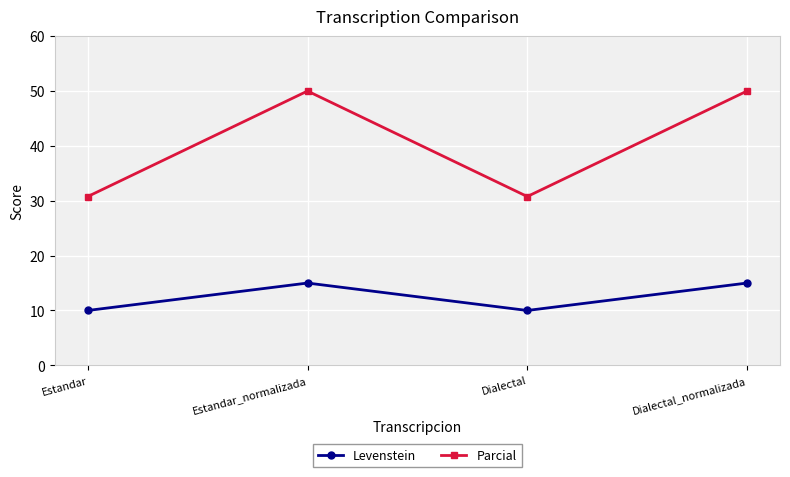

Rank the series by their average value, from lowest to highest.

Levenstein, Parcial